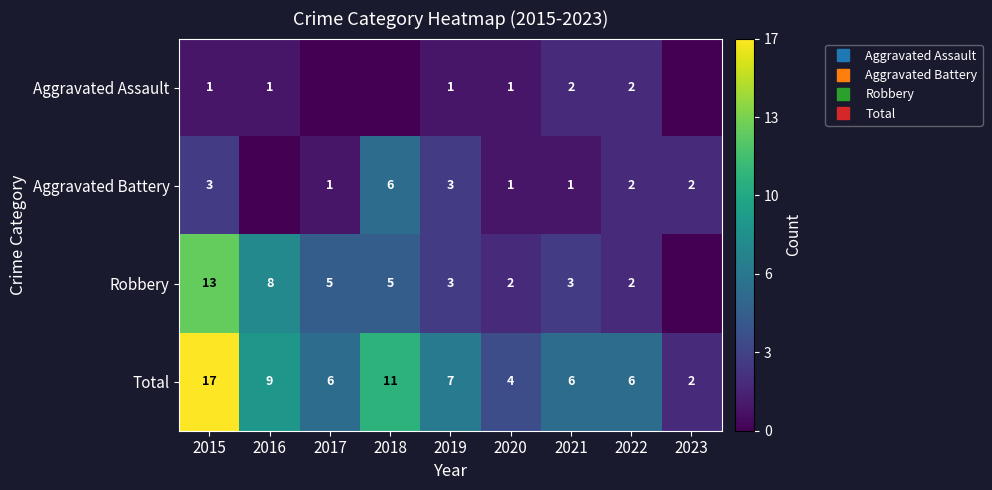

Which label corresponds to the largest value in the chart?

2015